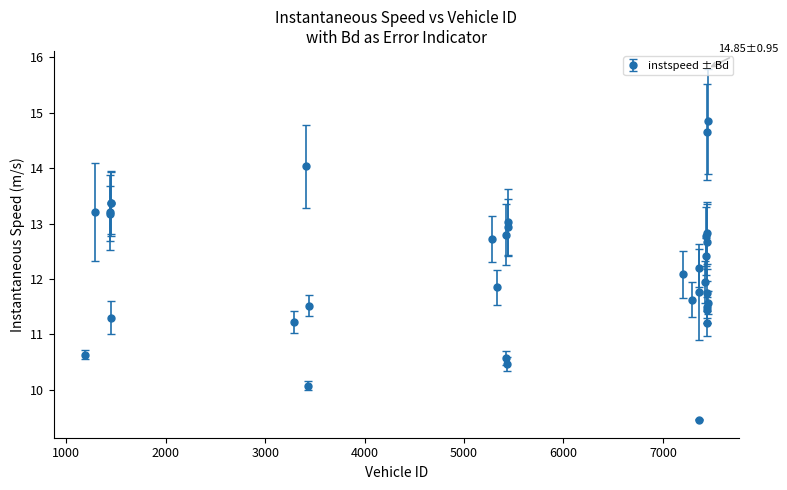

What is the smallest value displayed?

9.5